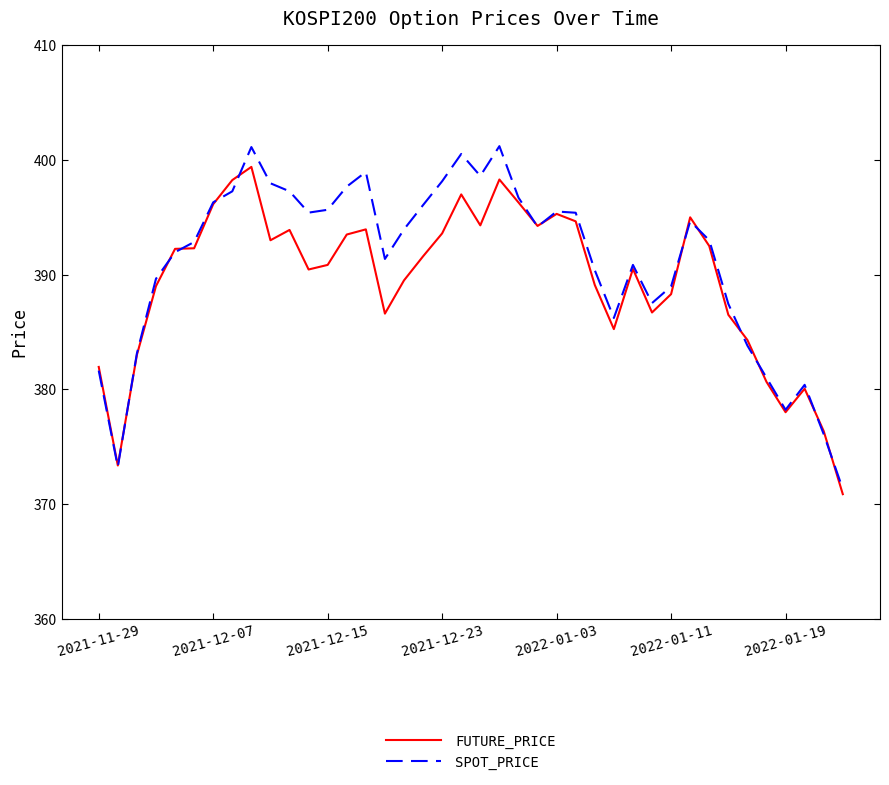

Which series has the largest range (max minus min)?

SPOT_PRICE